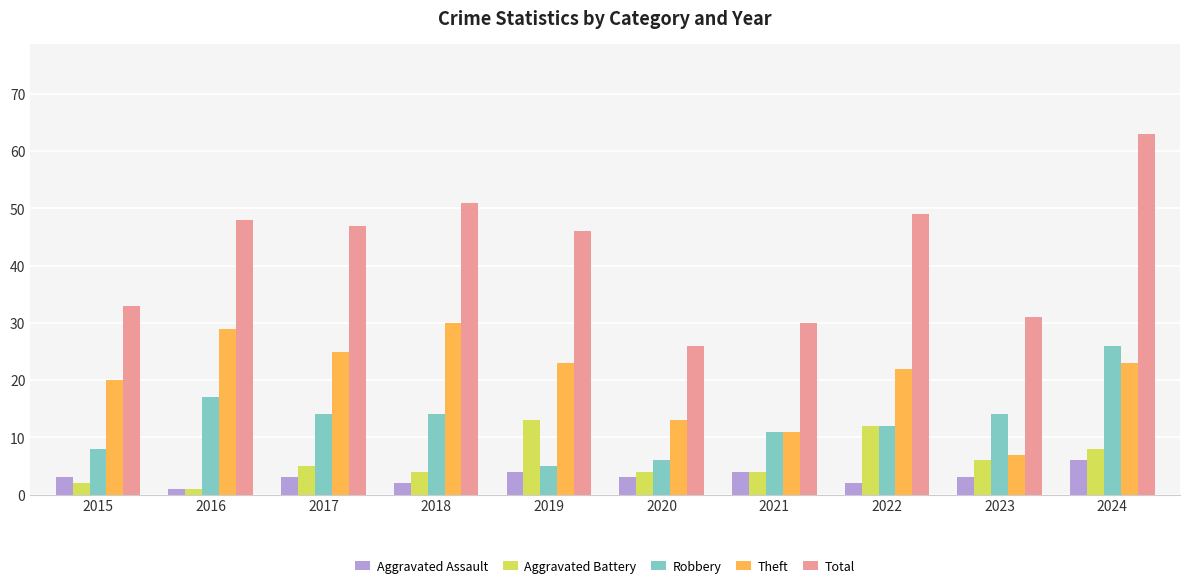

Which series changed the most between 2016 and 2024?

Total